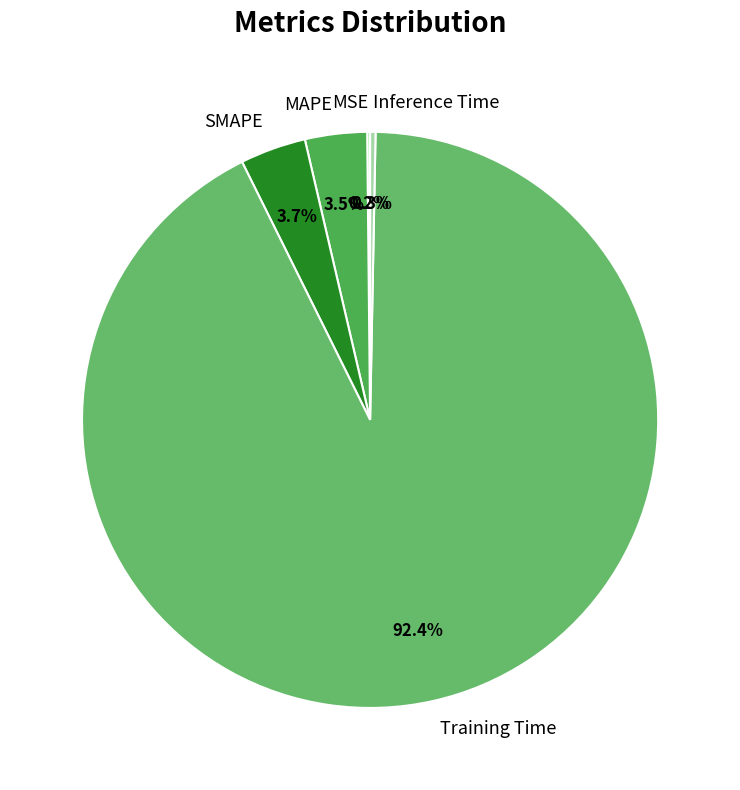

What is the largest slice in the pie chart?

Training Time